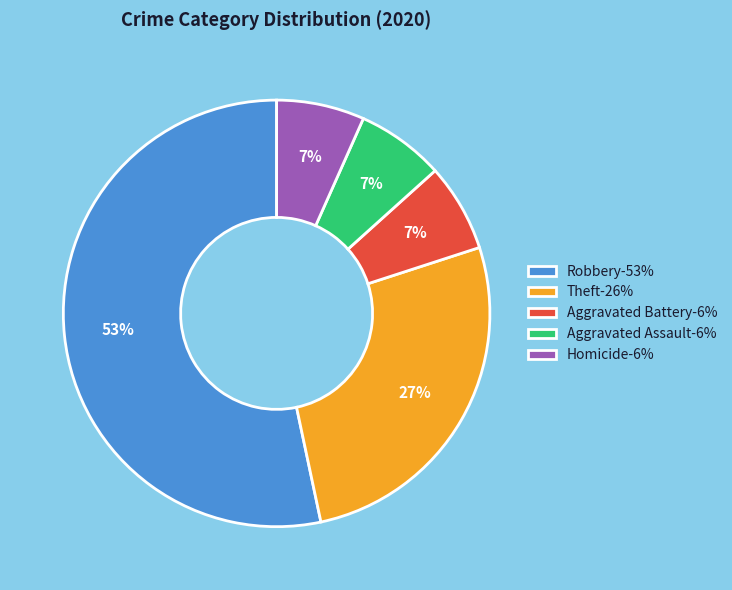

What percentage is the Aggravated Assault slice, to the nearest percent?

7%